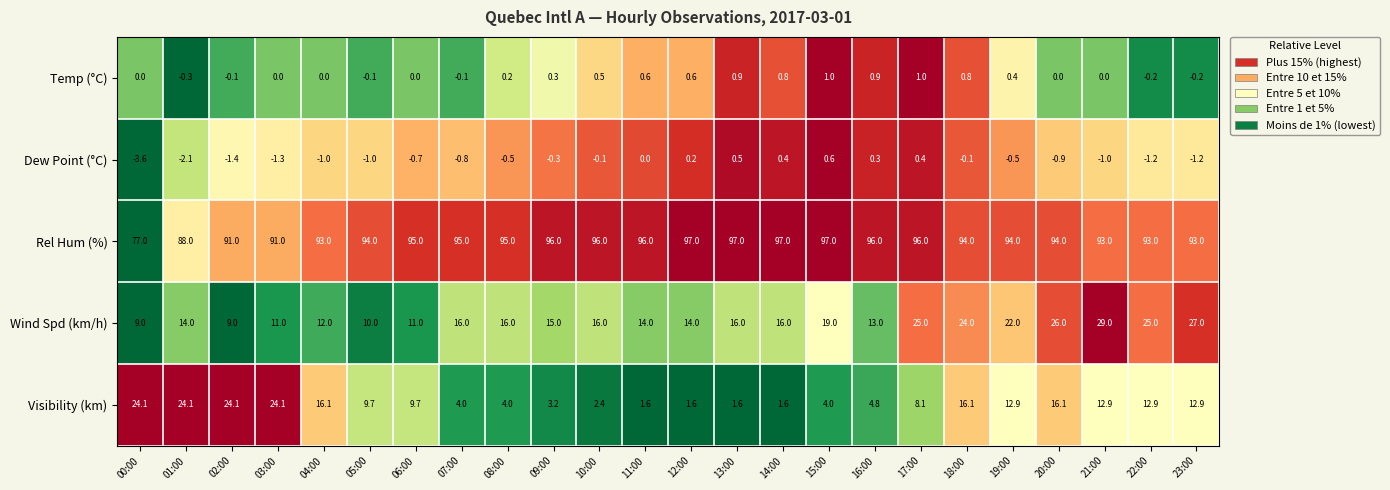

List the series in order of their peak value, highest first.

Rel Hum (%), Wind Spd (km/h), Visibility (km), Temp (°C), Dew Point (°C)